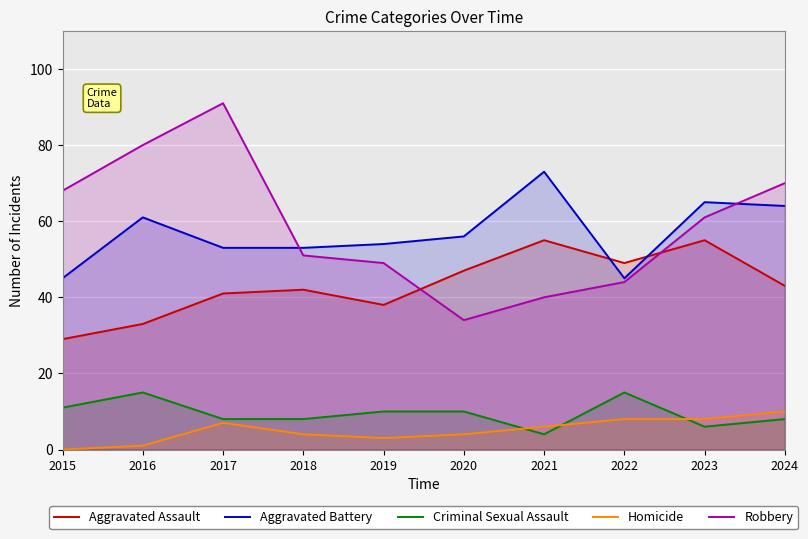

What is the value of the Criminal Sexual Assault point at the 2nd from the left?

15